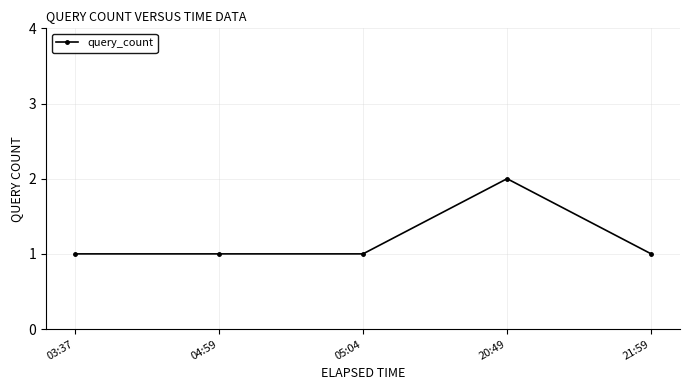

What is the minimum value shown in the chart?

1